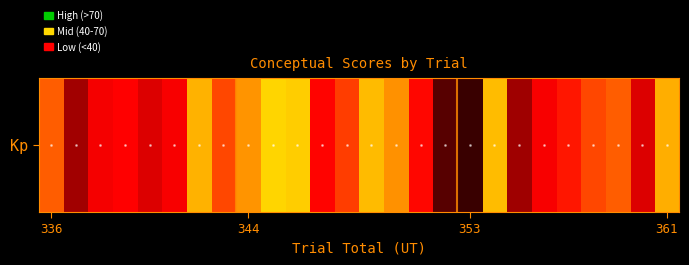

Reading left to right, list all the values displayed in this chart.

51.5	24.1	38.7	40.1	34.3	38.8	65.4	48.6	58.0	79.2	76.1	40.3	47.6	68.9	57.8	40.8	12.7	8.2	69.2	23.4	38.9	42.6	48.5	51.5	34.3	64.0